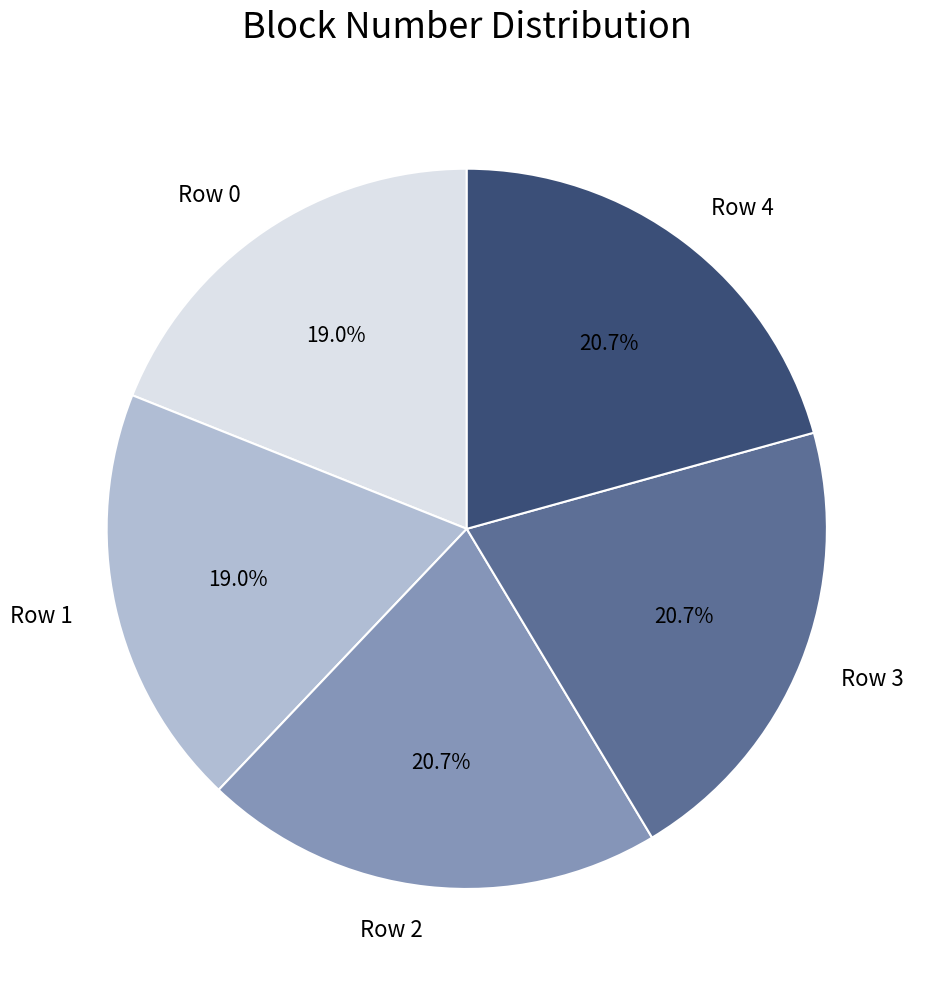

What is the ratio of the value at Row 4 to the value at Row 0?

1.1